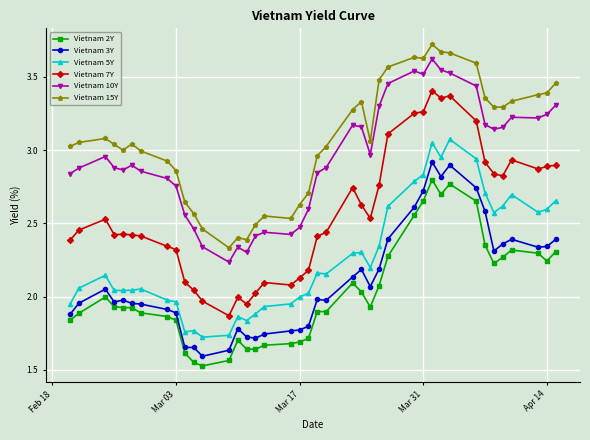

List the series in order of their peak value, highest first.

Vietnam 15Y, Vietnam 10Y, Vietnam 7Y, Vietnam 5Y, Vietnam 3Y, Vietnam 2Y